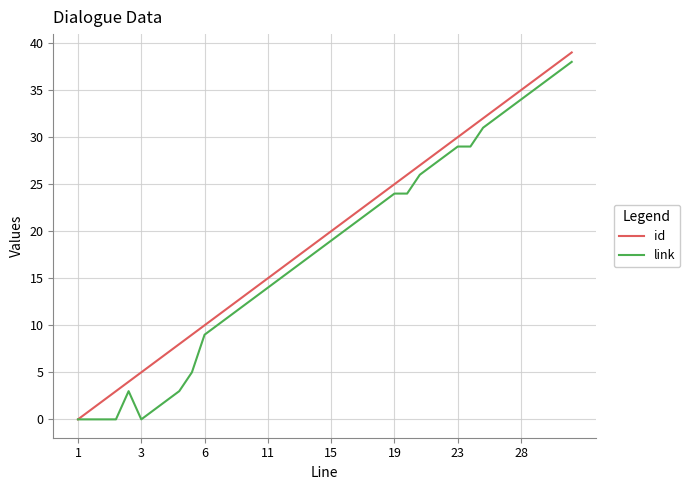

What is the greatest value displayed?

39